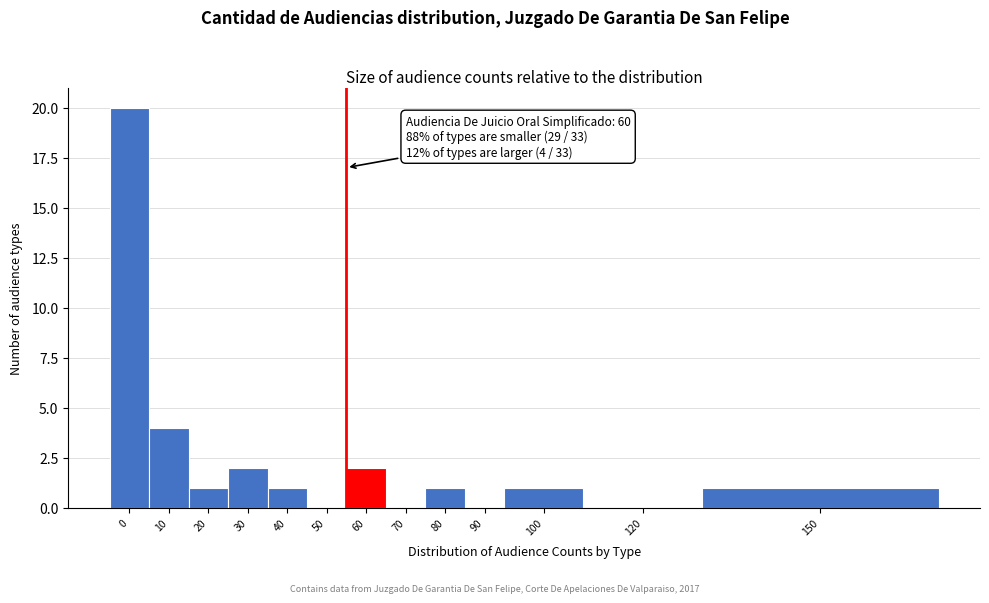

Reading left to right, transcribe all the data shown in this chart.

0=20	10=4	20=1	30=2	40=1	50=0	60=2	70=0	80=1	90=0	100=1	120=0	150=1